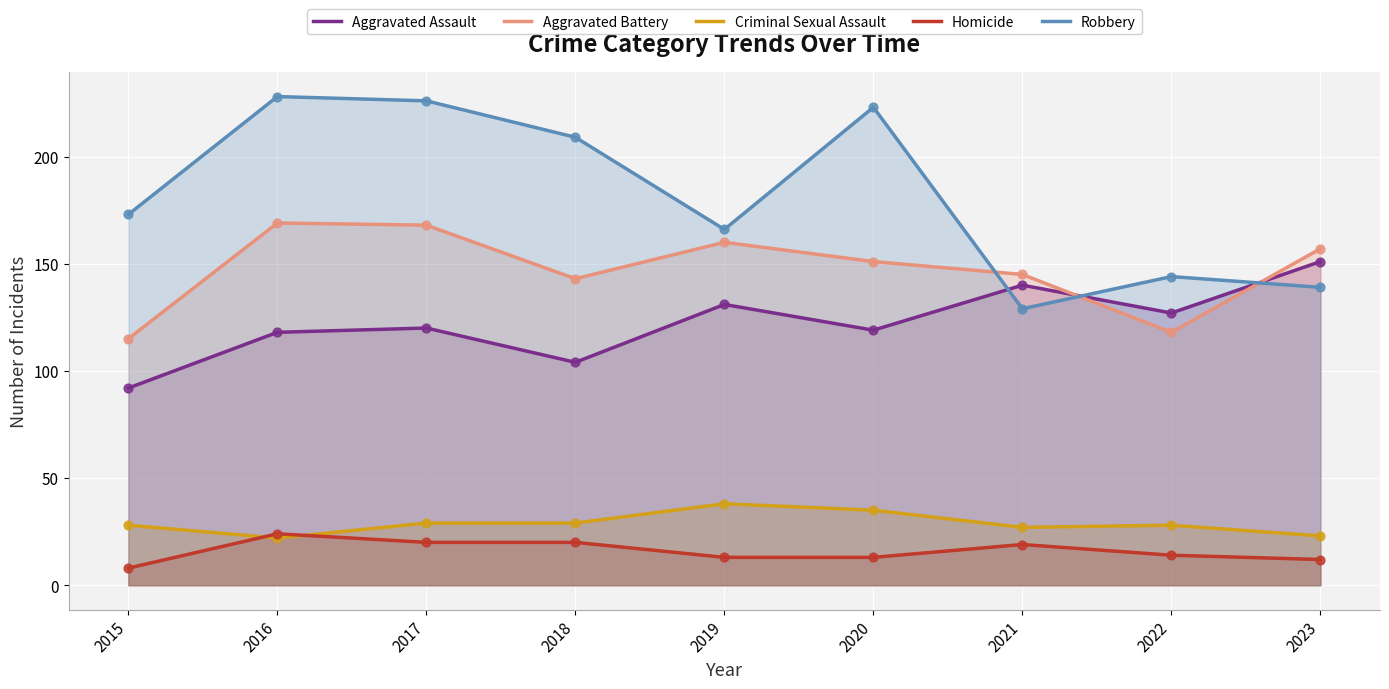

Which series contains the highest Y value?

Robbery